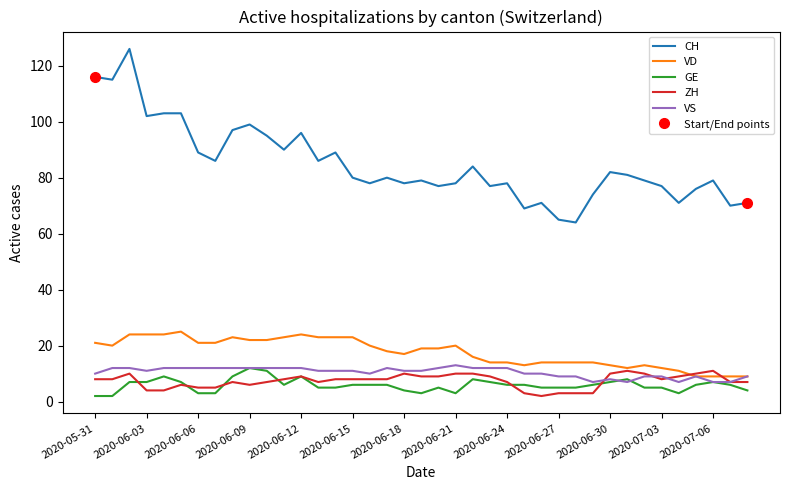

What is the highest value of the CH series?

126